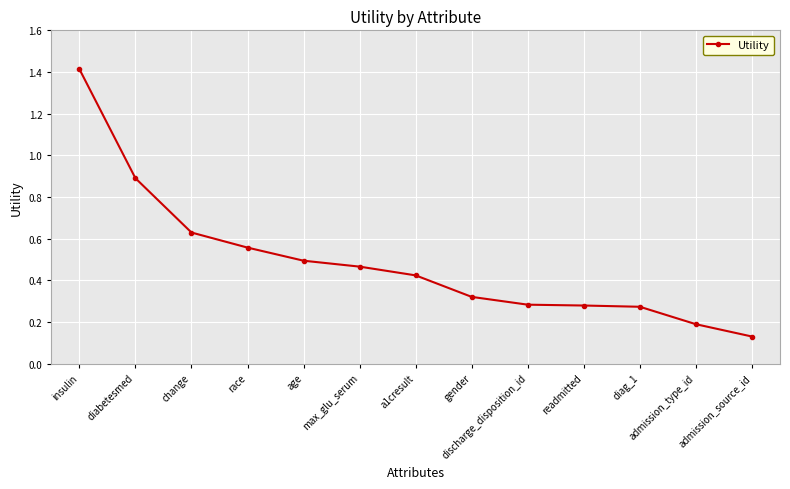

The chart shows a value of 0.3 at max_glu_serum. True or false?

False